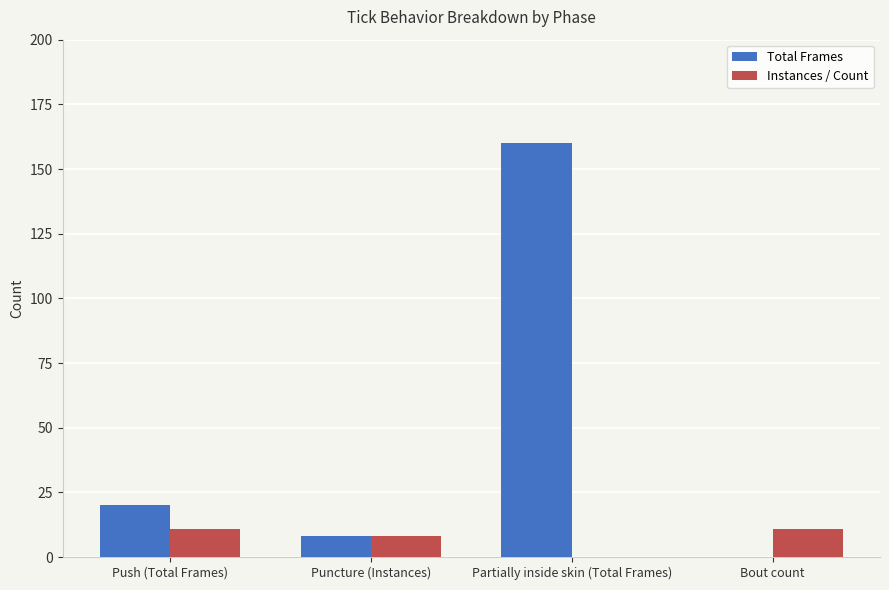

What is the sum of all Total Frames values?

188